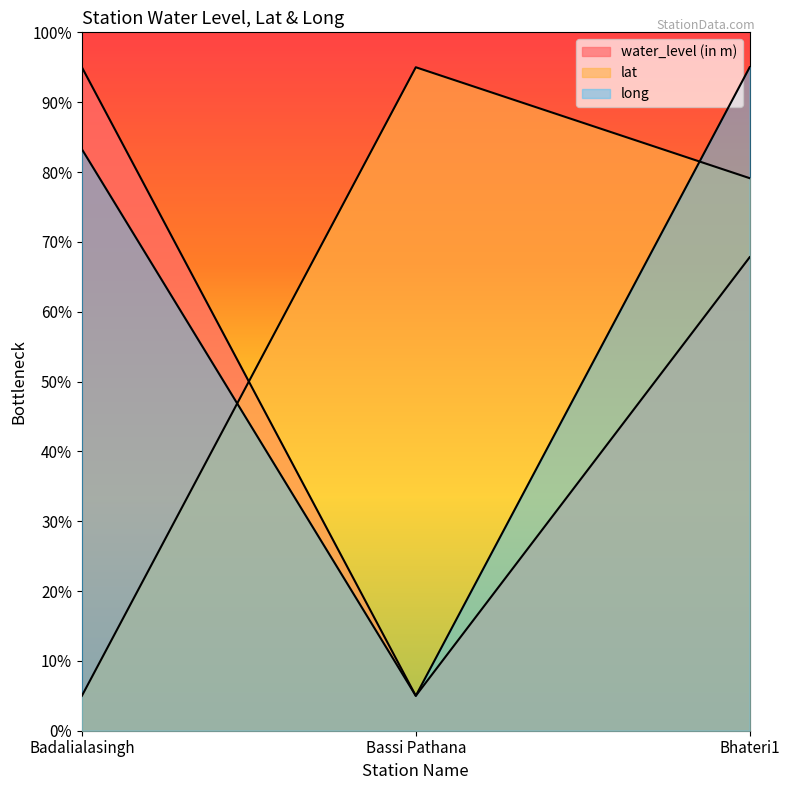

True or false: lat has a value of 79.1 at Bhateri1.

True